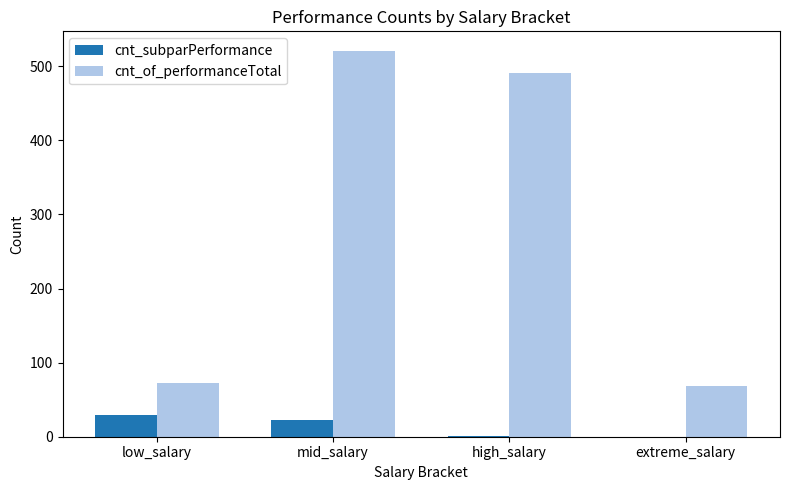

Where is cnt_subparPerformance nearest to the value 14?

mid_salary